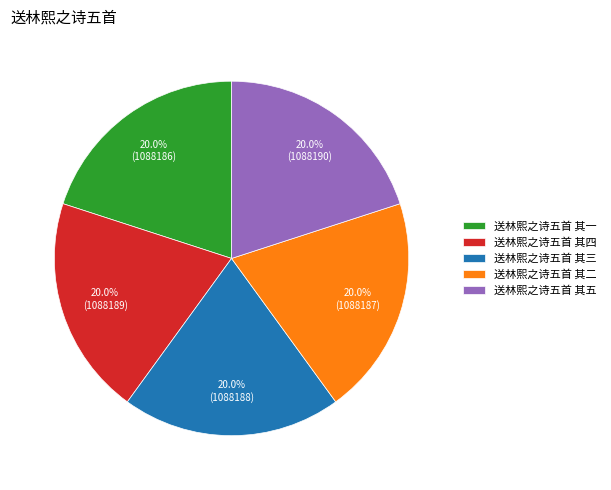

Approximately how many times larger is the value at 送林熙之诗五首 其三 compared to 送林熙之诗五首 其四?

1.0